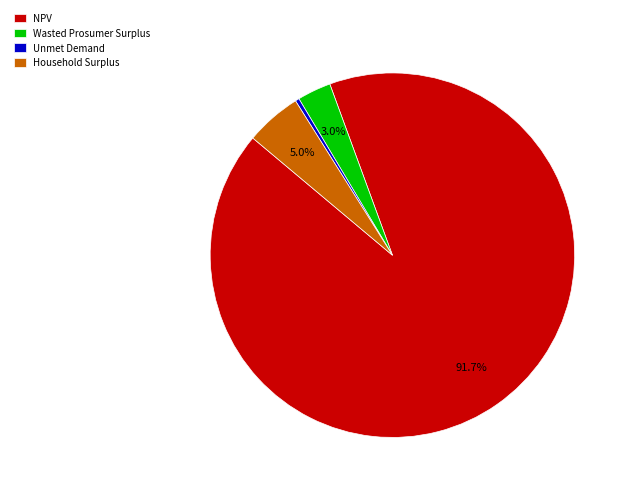

Does NPV account for over 50% of the chart?

Yes